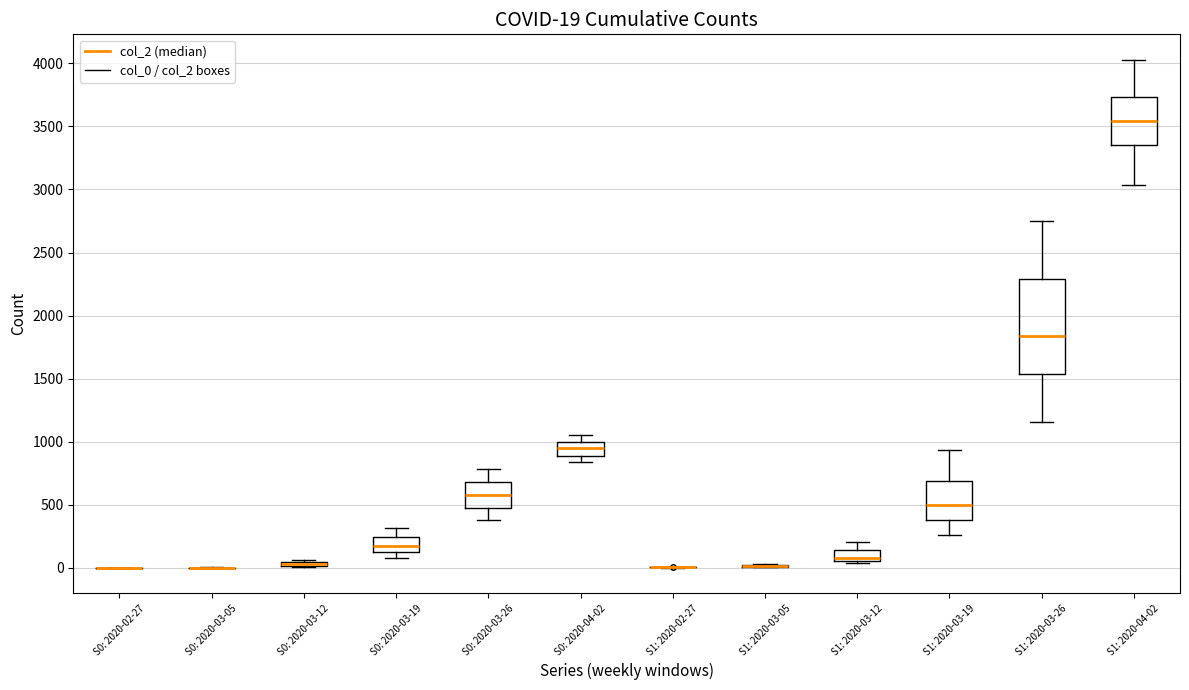

Comparing the boxes themselves (not the whiskers), which one is the tallest?

S1: 2020-03-26